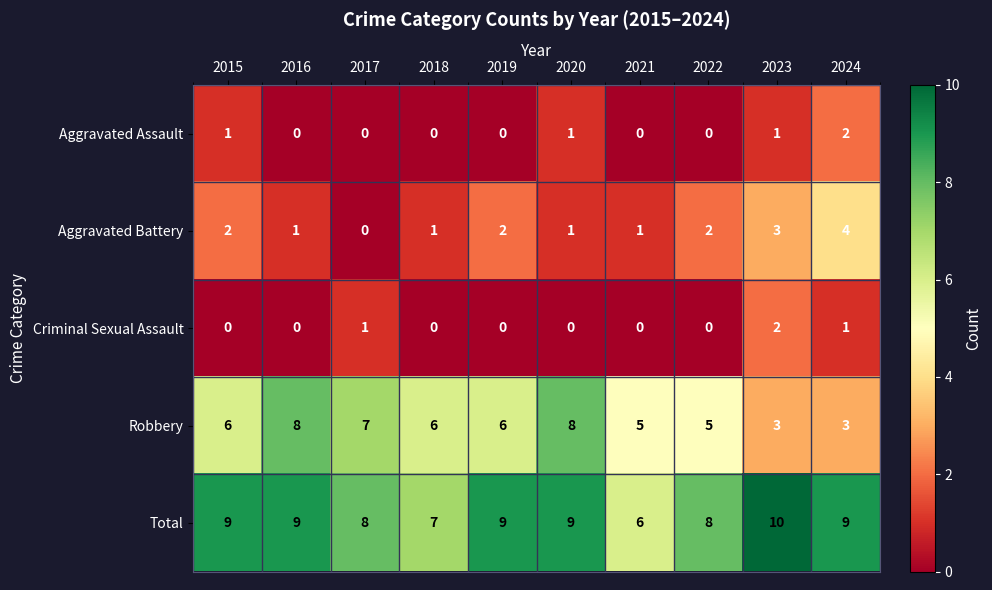

What is the difference between the highest and lowest values at 2023?

9